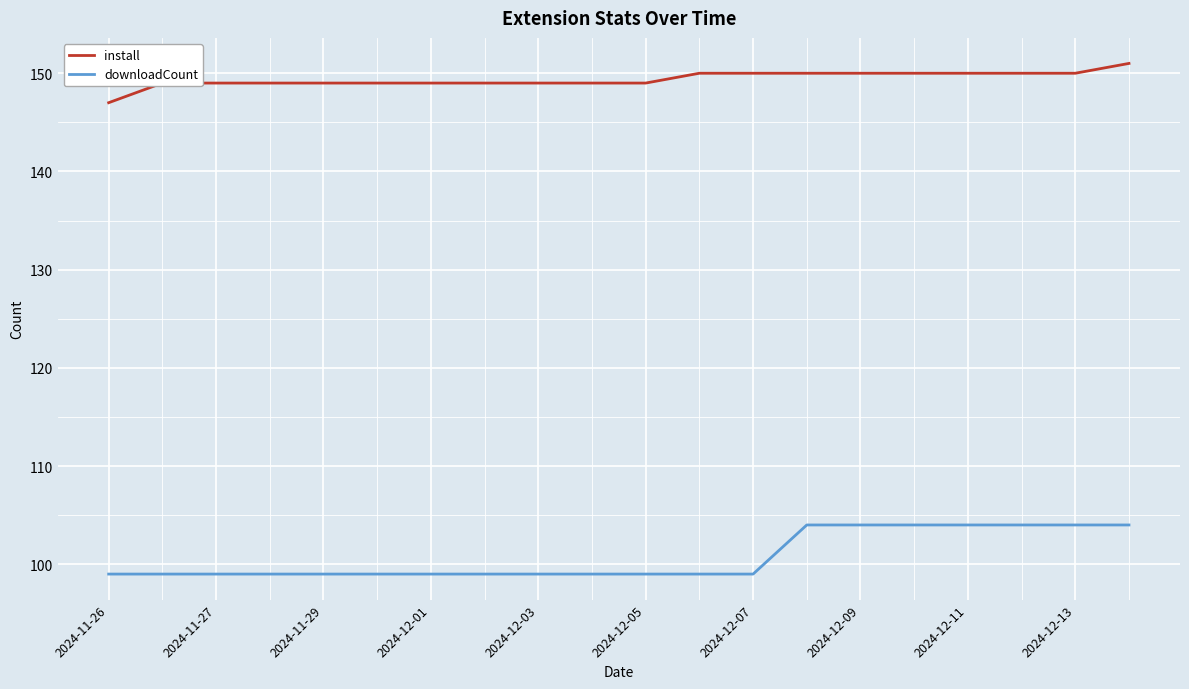

True or false: install and downloadCount intersect in this chart.

False